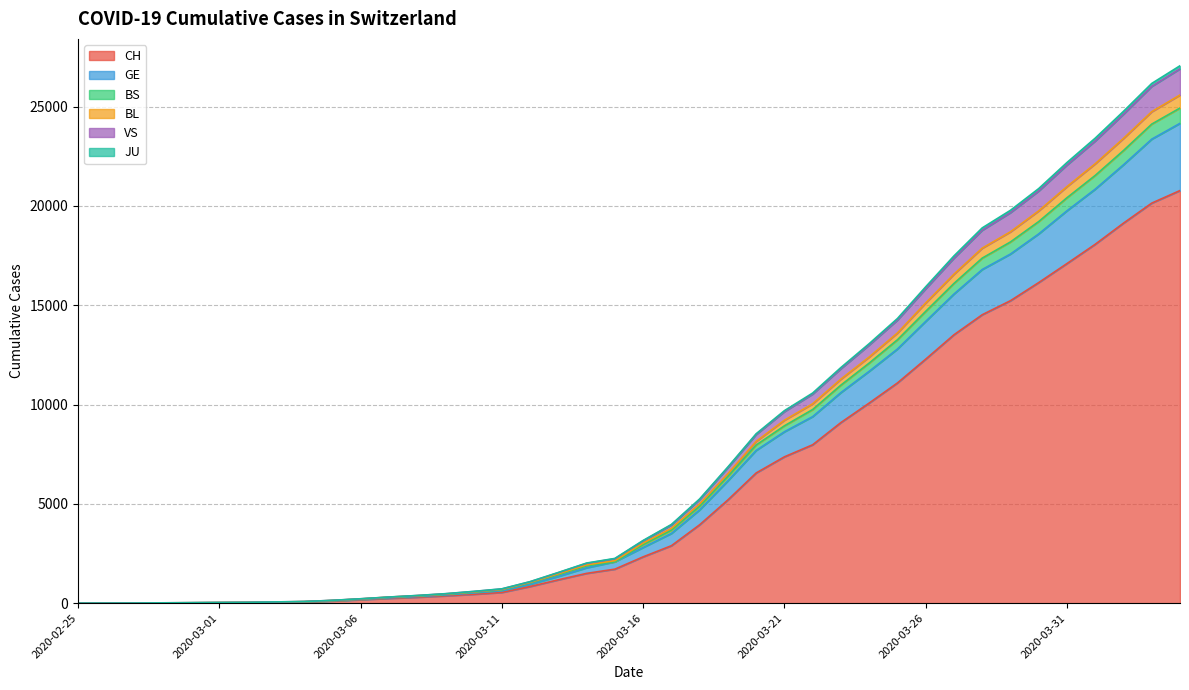

True or false: GE has more than 1 points higher than both neighbors.

False